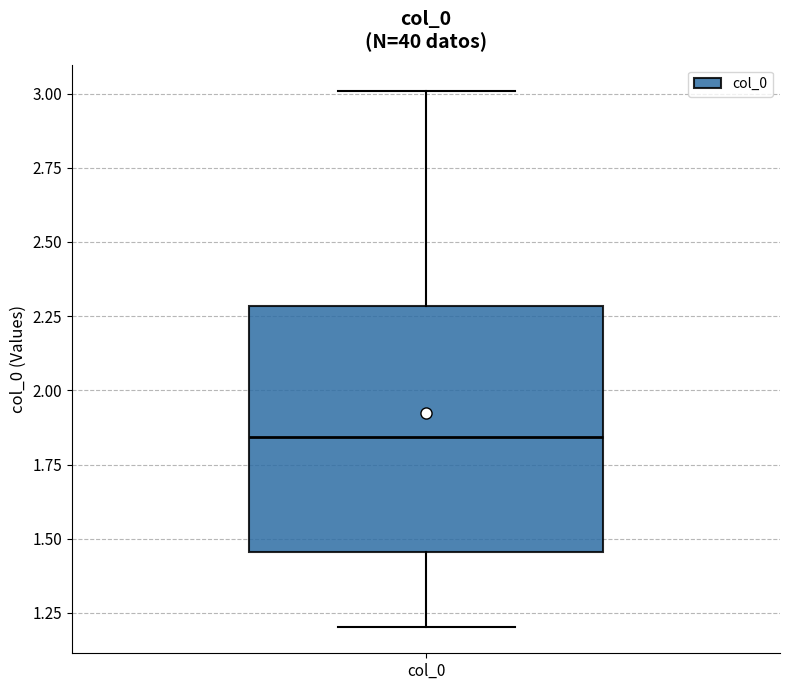

Transcribe this box plot: give where the median line is, the range the box spans, and where the two whiskers end, as read against the y-axis. The values are not printed on the chart, so give them approximately, as read against the axis.

median 1.85, box 1.45 to 2.30, whiskers 1.20 to 3.00